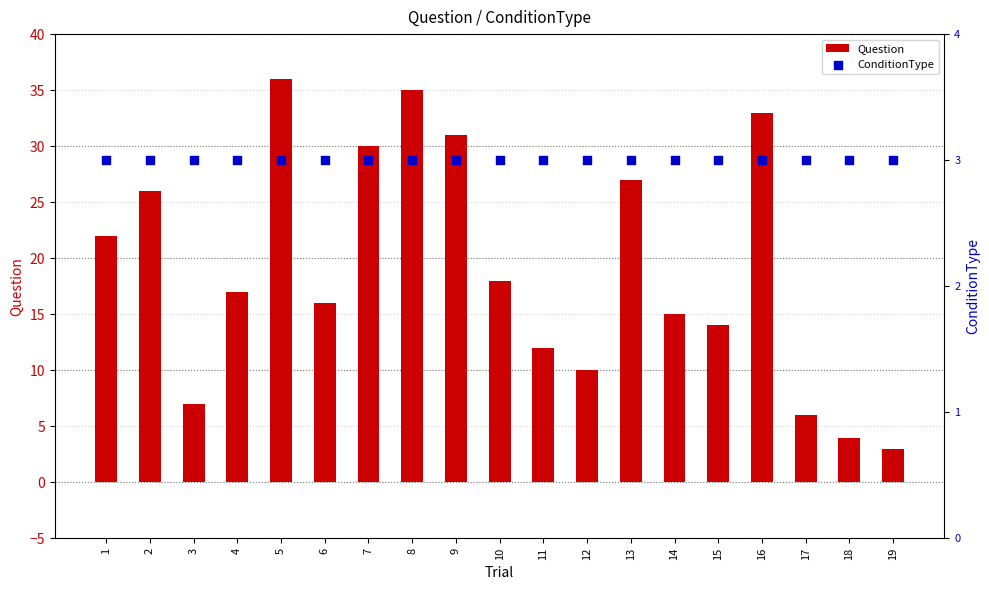

At how many categories does at least one series exceed 9?

15